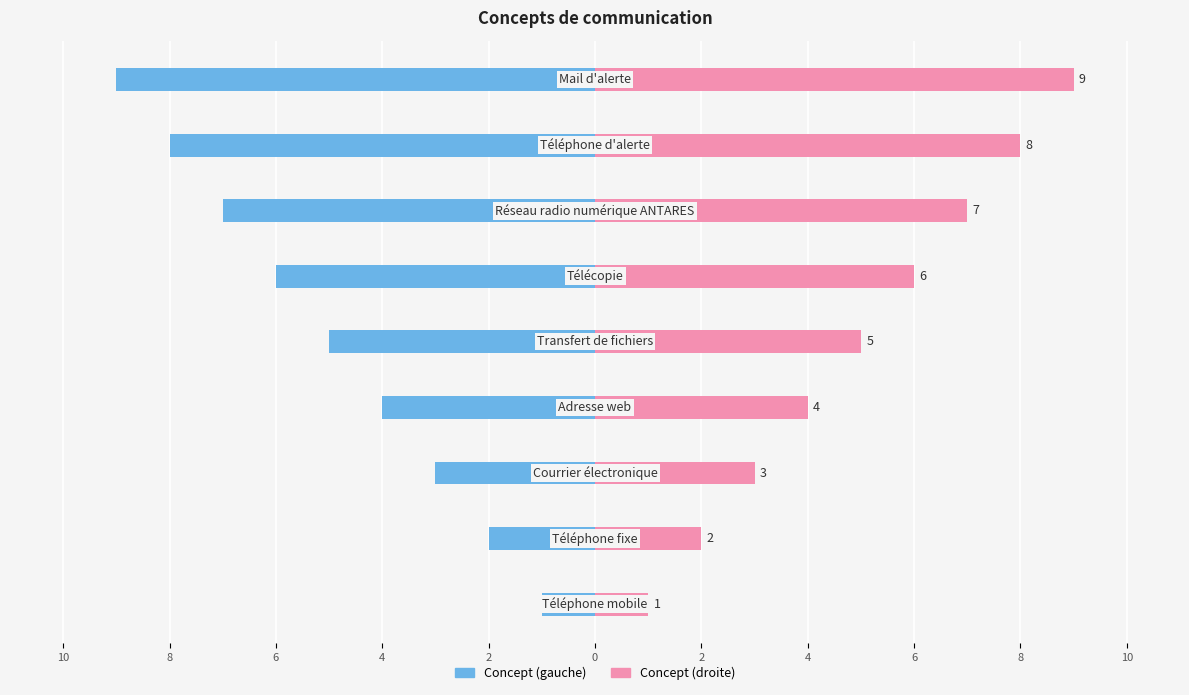

How many groups of bars are there?

9